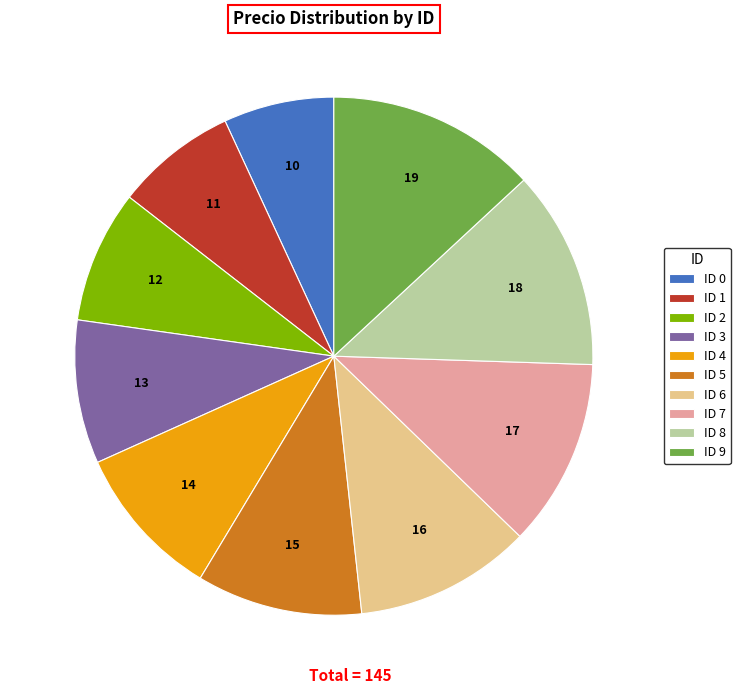

Which has a higher value, ID 1 or ID 0?

ID 1